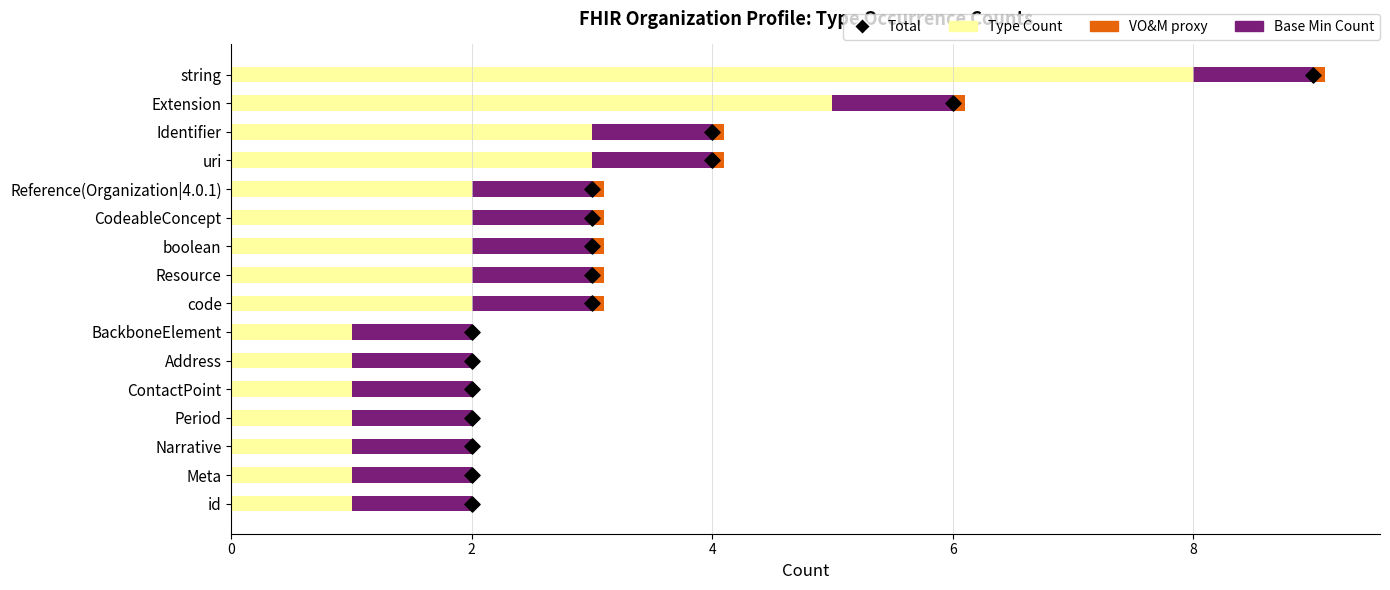

Which series reaches the maximum Y coordinate?

Total